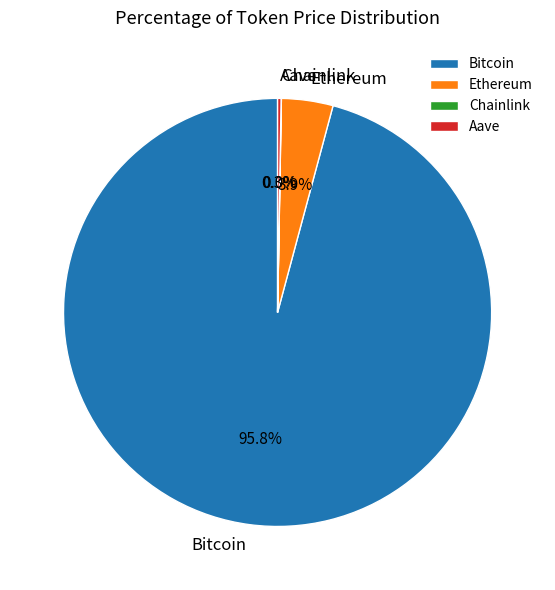

Does any single category account for the majority?

Yes